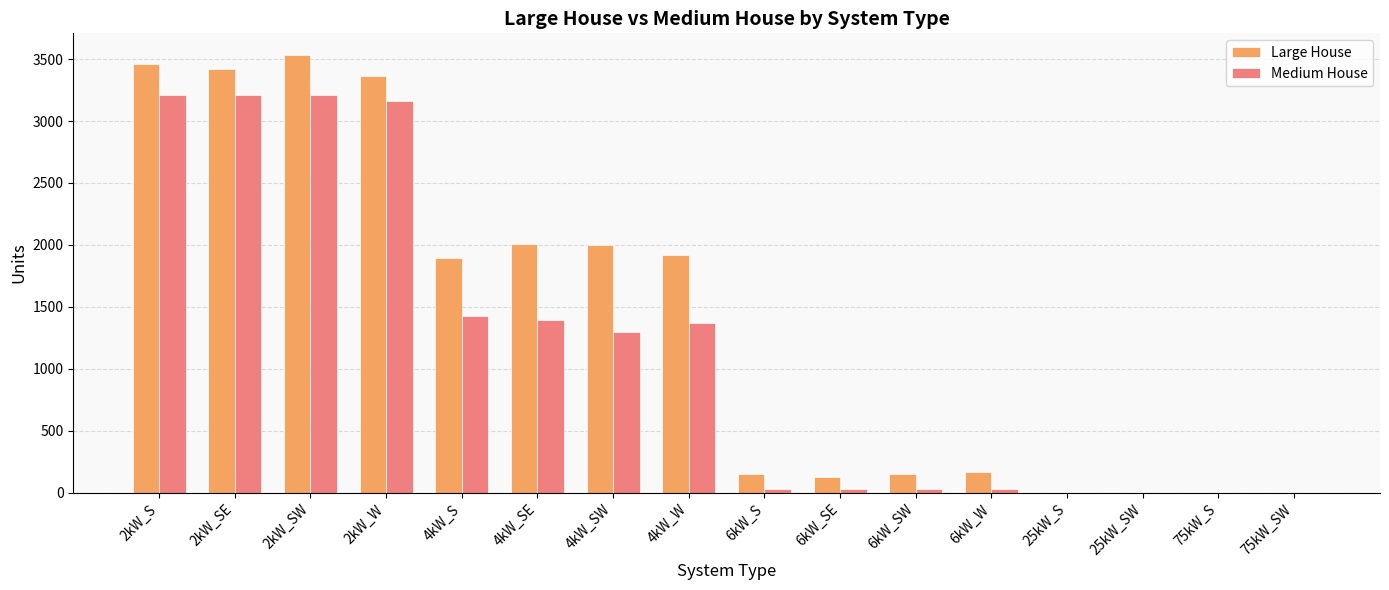

How many data points does each series have?

16